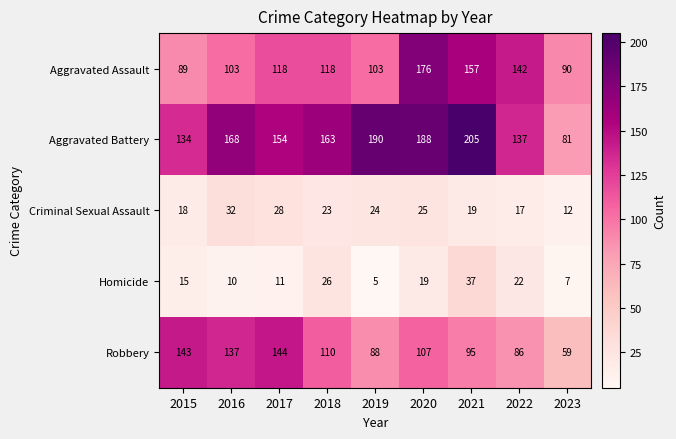

Is the value of Homicide at 2022 greater than the value of Robbery at 2018?

No